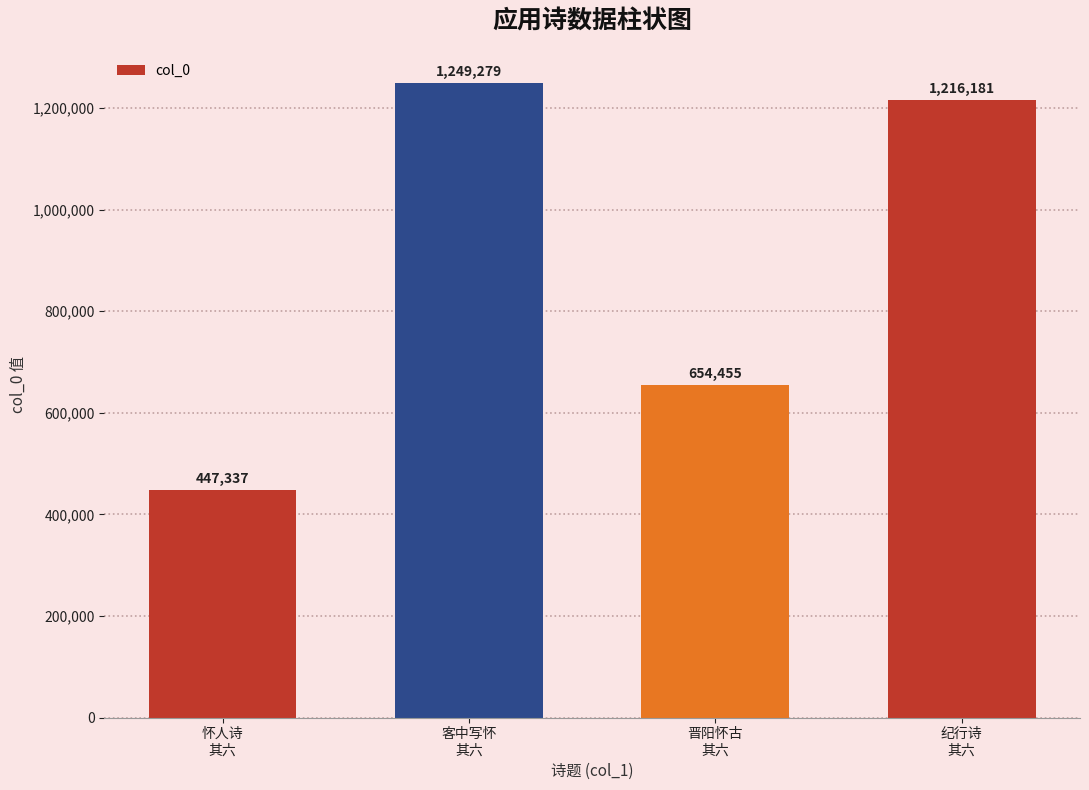

Which label corresponds to the largest value in the chart?

客中写怀
其六